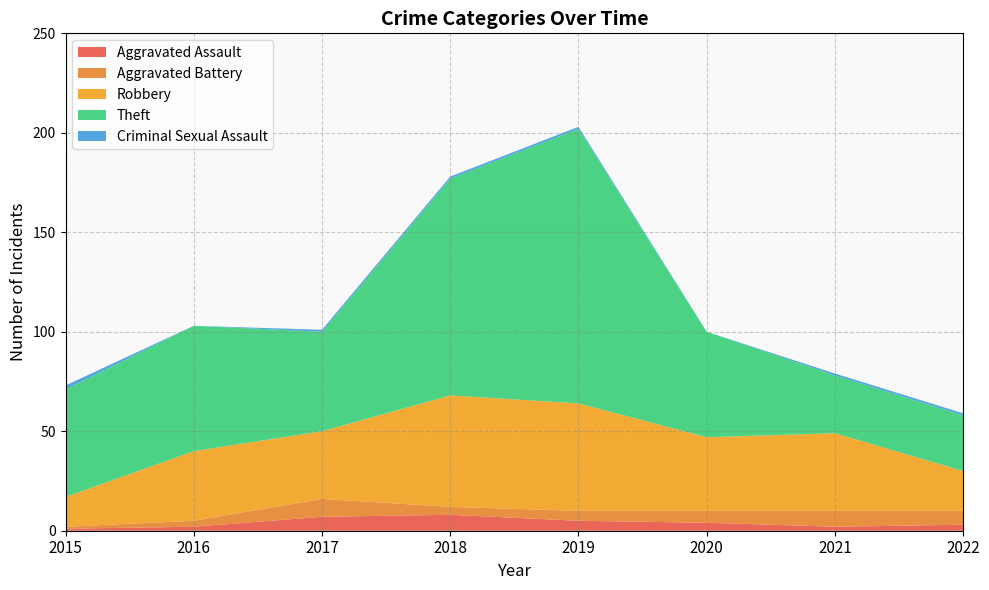

Reading left to right, what are all the values shown in this chart?

Aggravated Assault: 1	2	7	8	5	4	2	3
Aggravated Battery: 1	3	9	4	5	6	8	7
Robbery: 15	35	34	56	54	37	39	20
Theft: 54	63	50	109	138	53	29	28
Criminal Sexual Assault: 2	0	1	1	1	0	1	1